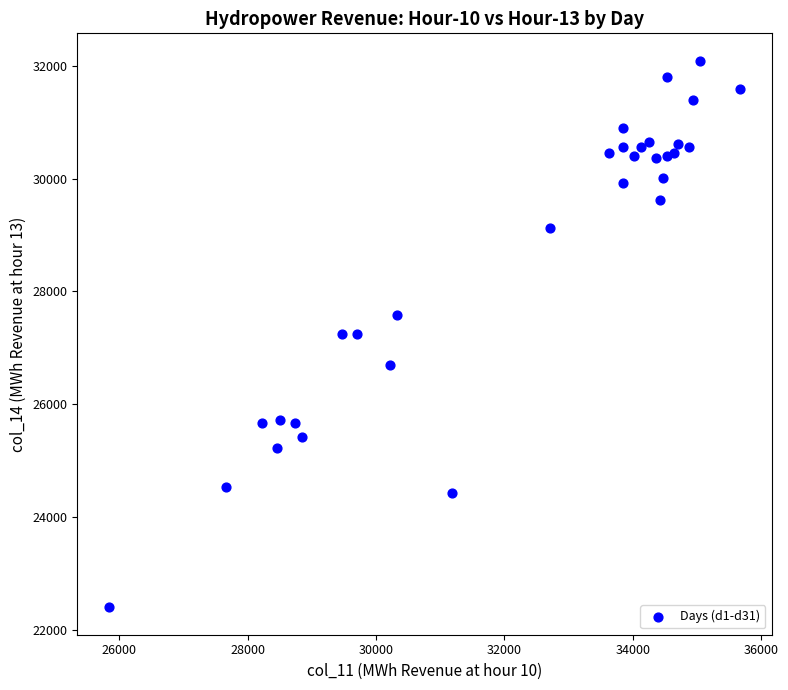

What is the range of X values (max minus min)?

9825.2